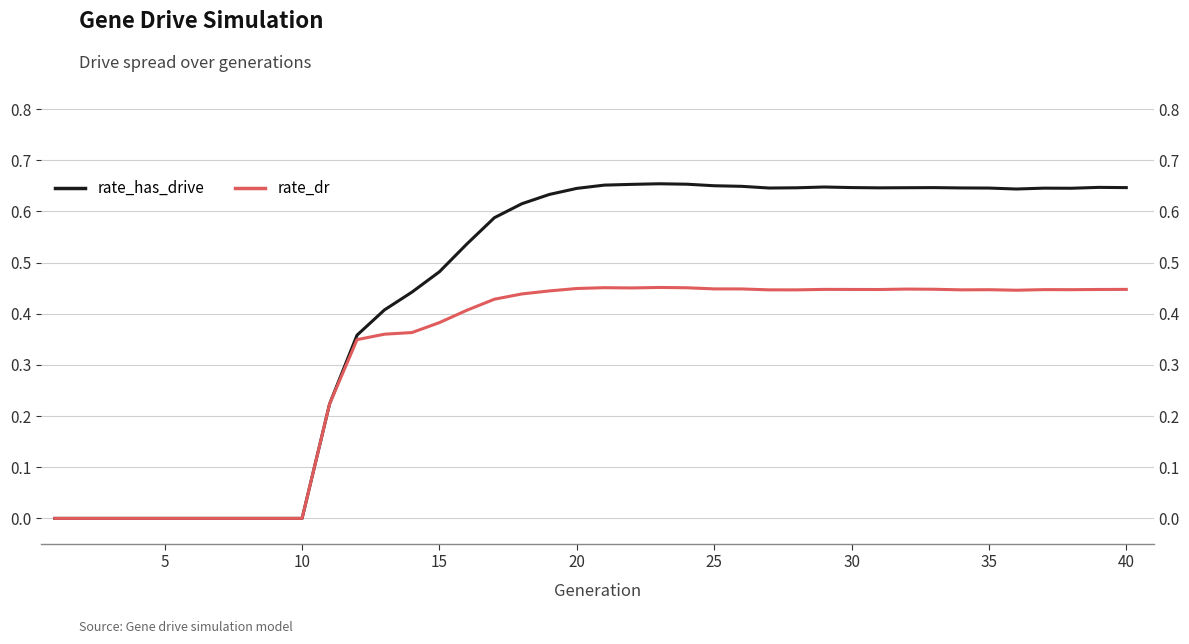

How many lines are shown in the chart?

2